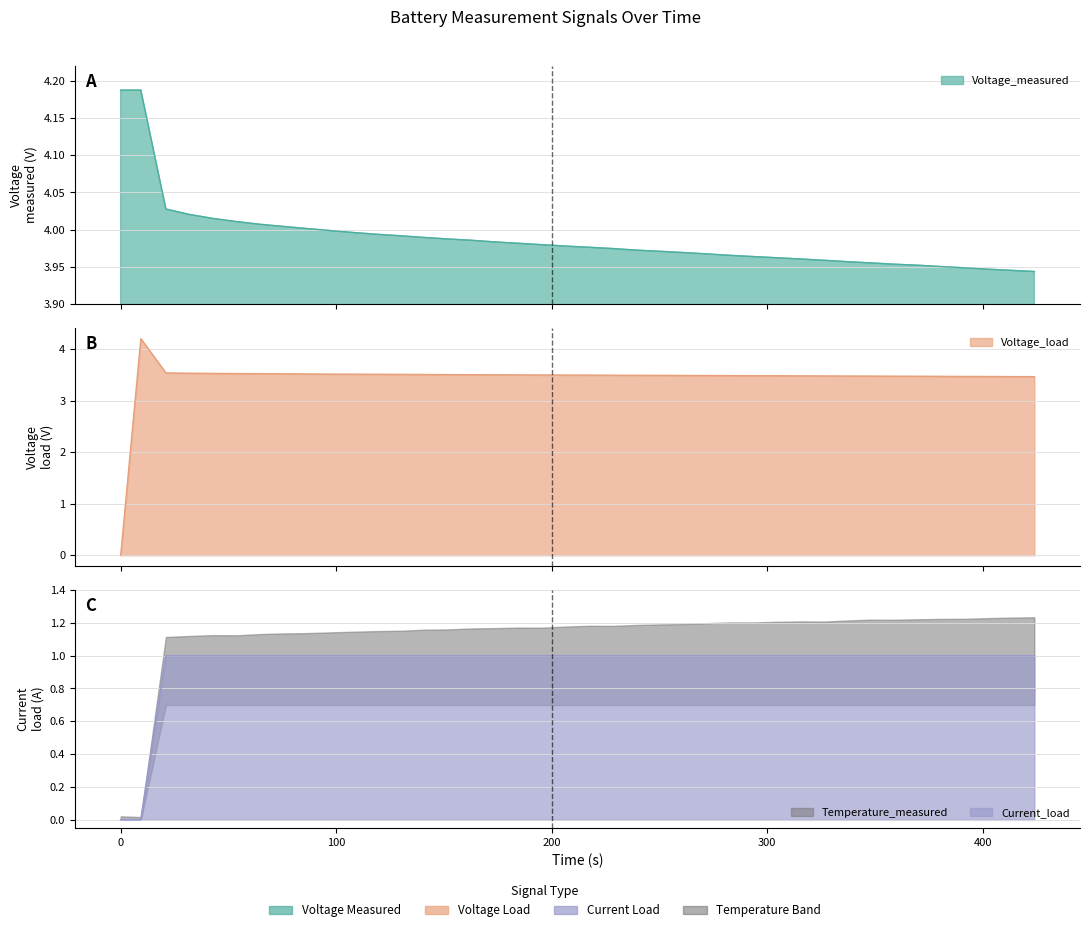

In Voltage_load, how many points are higher than both neighbors (excluding endpoints)?

1